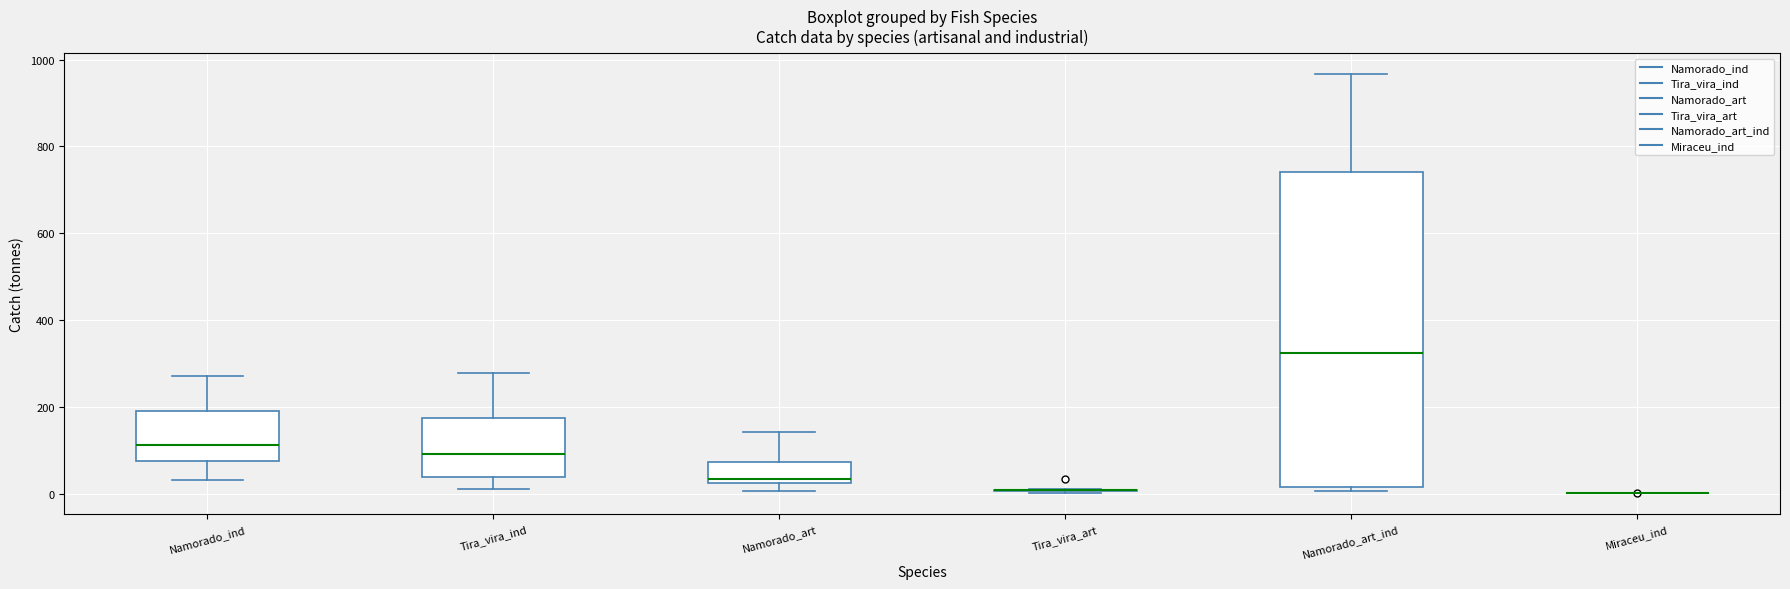

Where does the median line of the box for Namorado_art sit on the y-axis? The values are not printed on the chart, so give them approximately, as read against the axis.

40